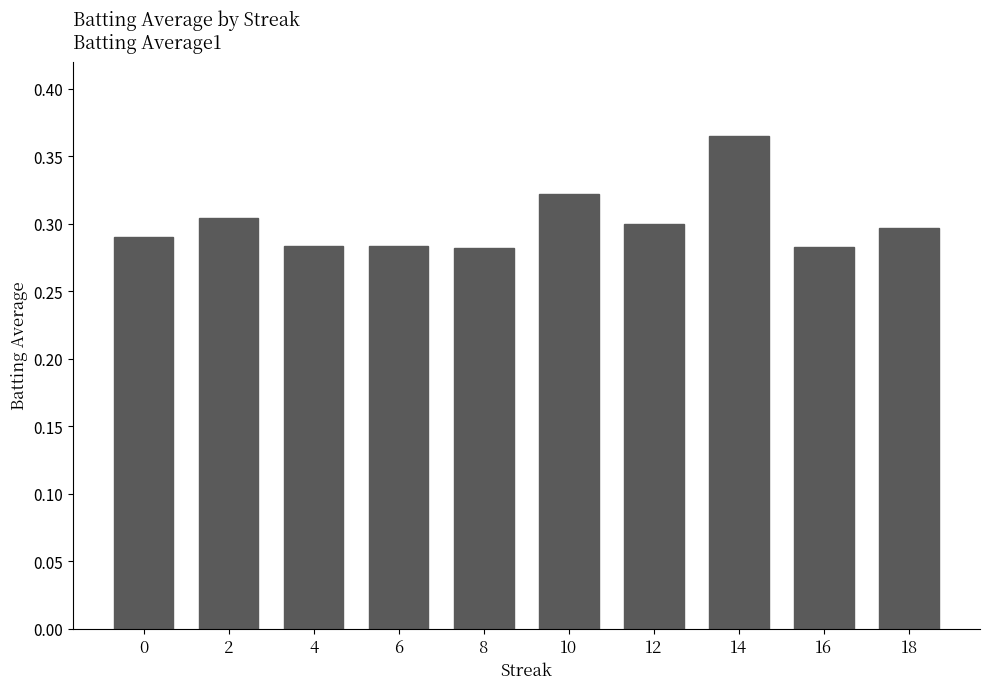

Which has a higher value, 8 or 12?

12